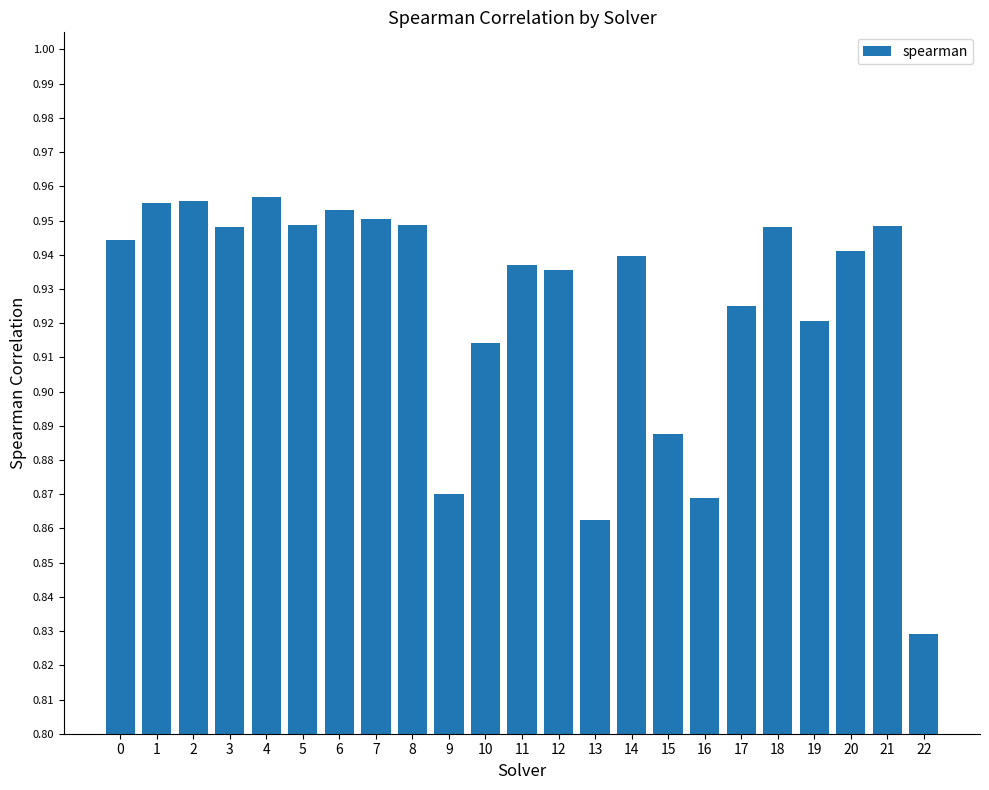

Count the values in the range 0 to 1.

23